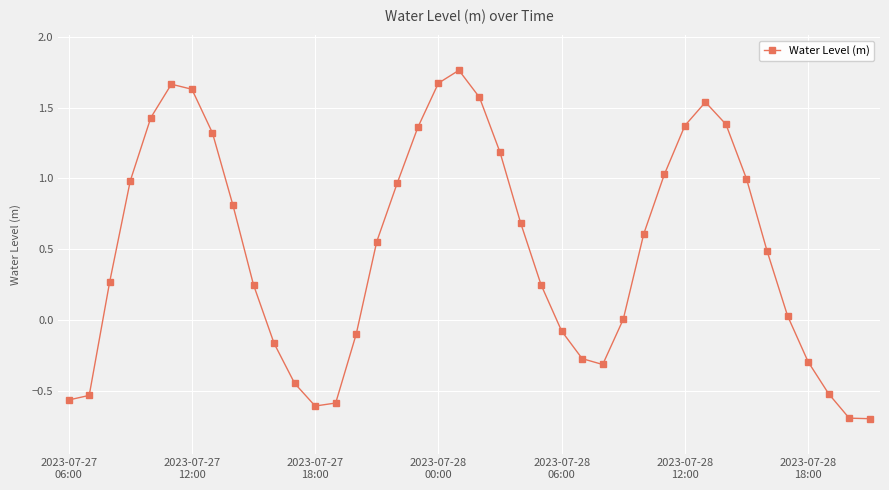

What is the minimum value shown in the chart?

-0.7